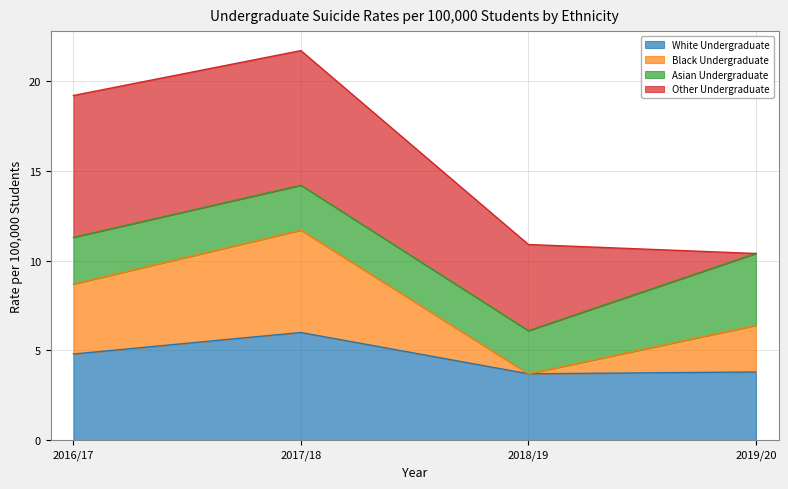

In Black Undergraduate, how many points are higher than both neighbors (excluding endpoints)?

1